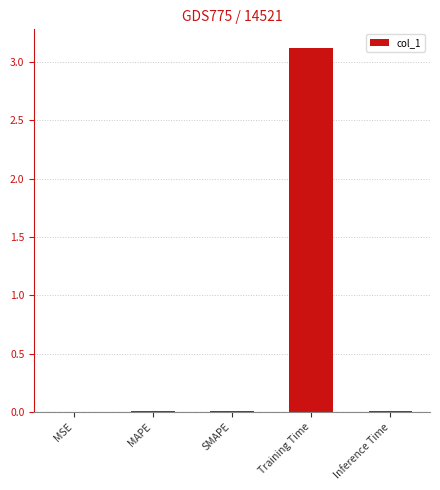

The value at Training Time is 3.1. True or false?

True